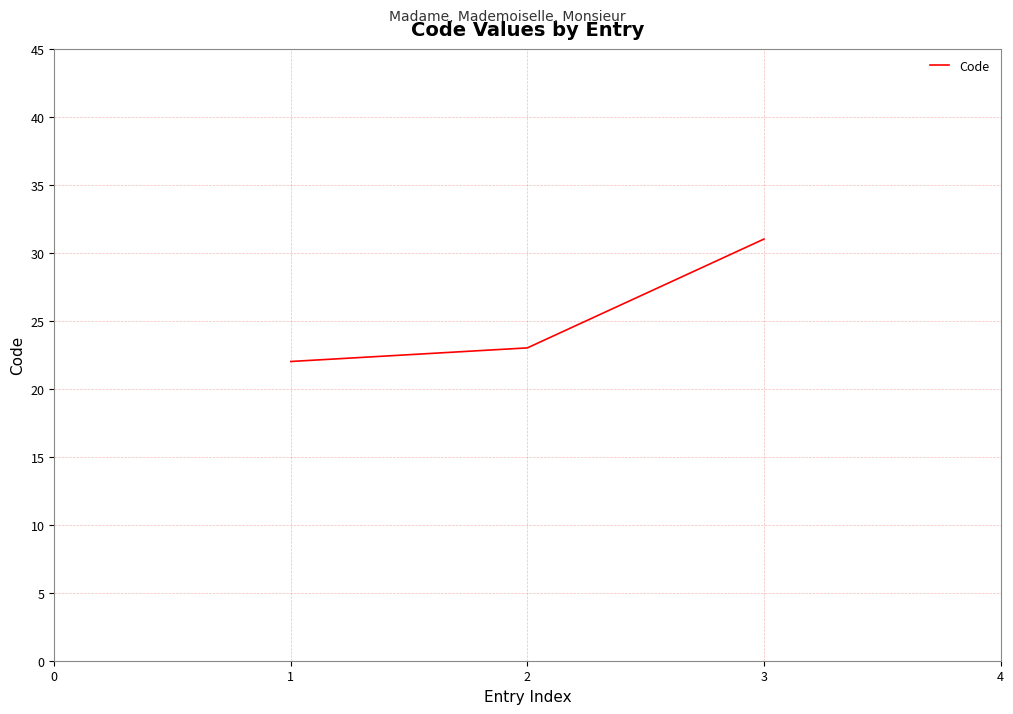

What is the sum of all values?

76